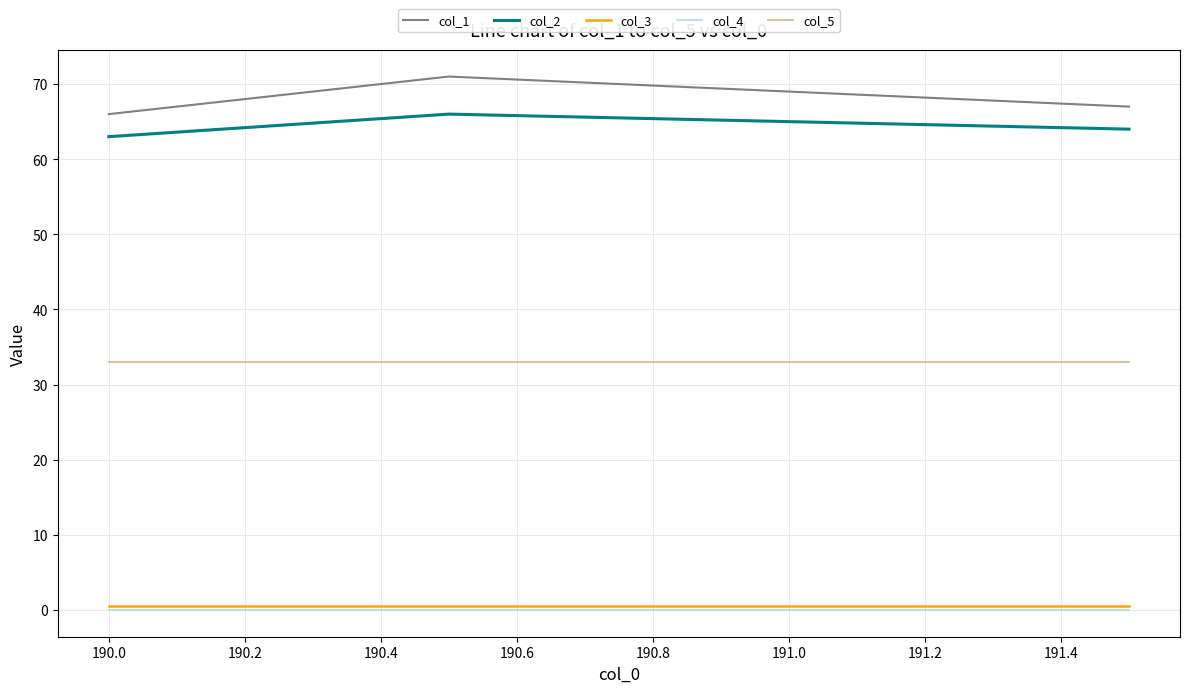

Which series has the largest total across all categories?

col_1